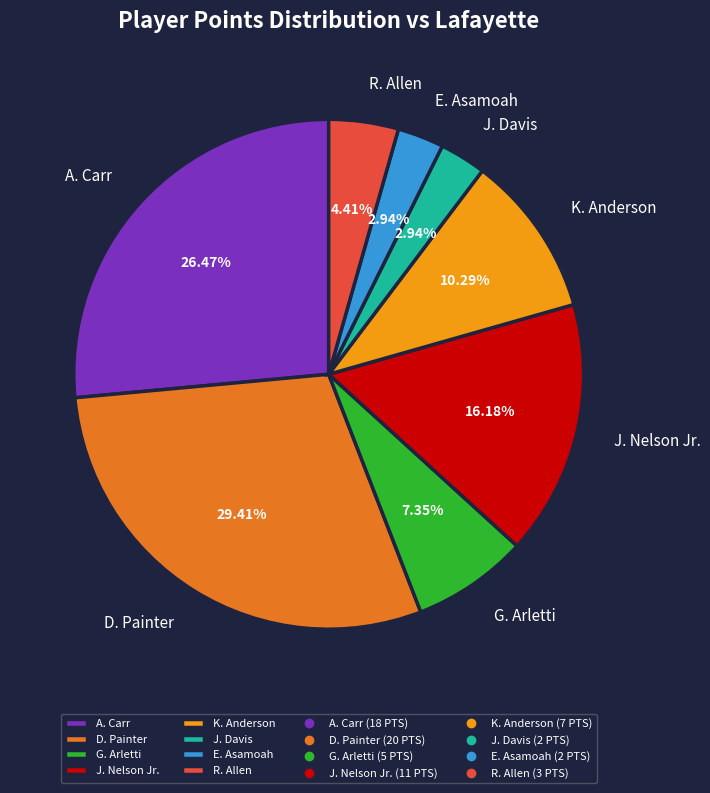

Is D. Painter the majority of the pie?

No